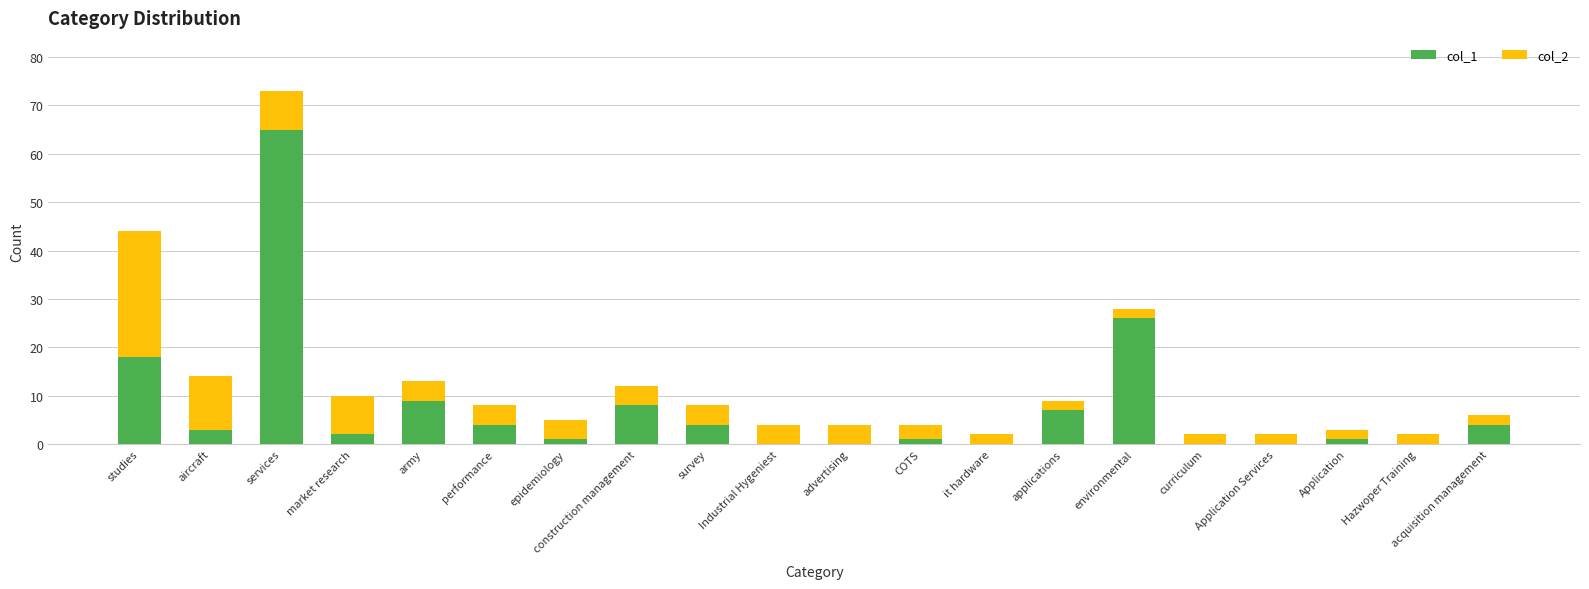

At which category is the sum across all series the highest?

services